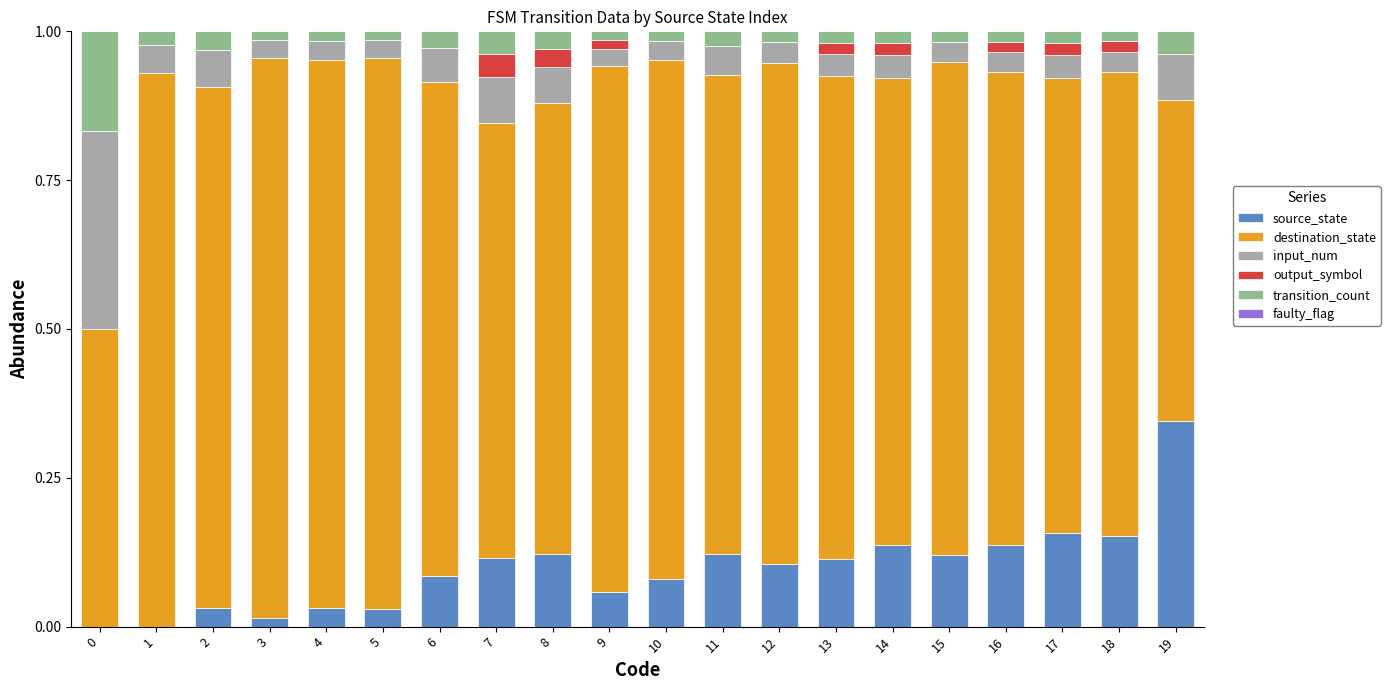

Are the bars horizontal?

No